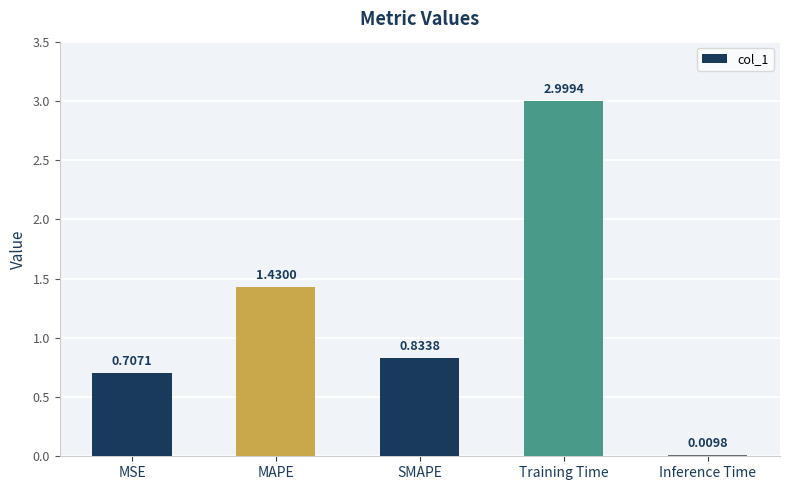

Which has a higher value, Training Time or Inference Time?

Training Time